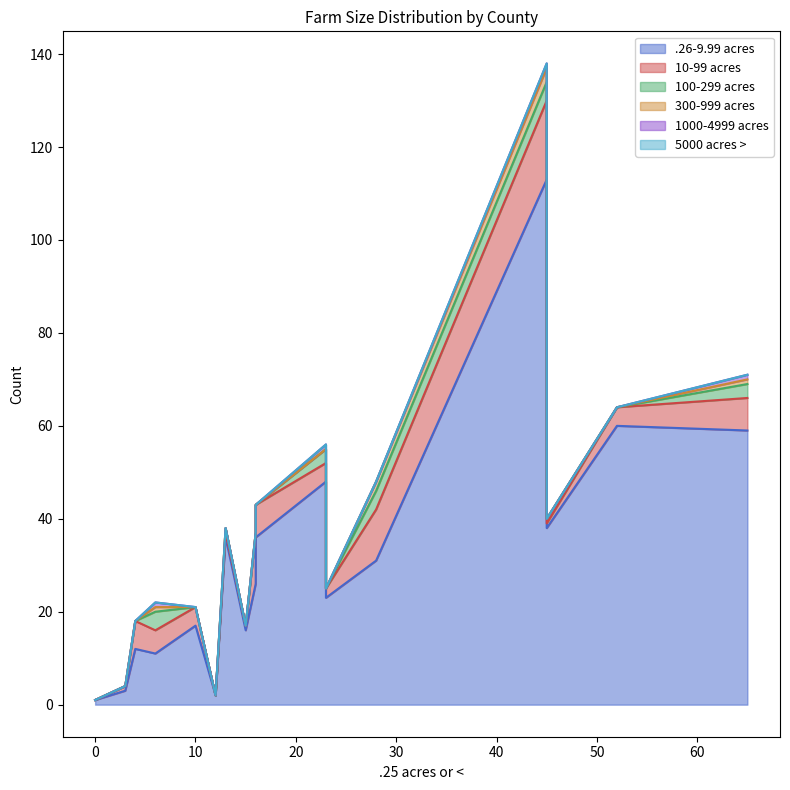

What is the minimum value for .26-9.99 acres?

1